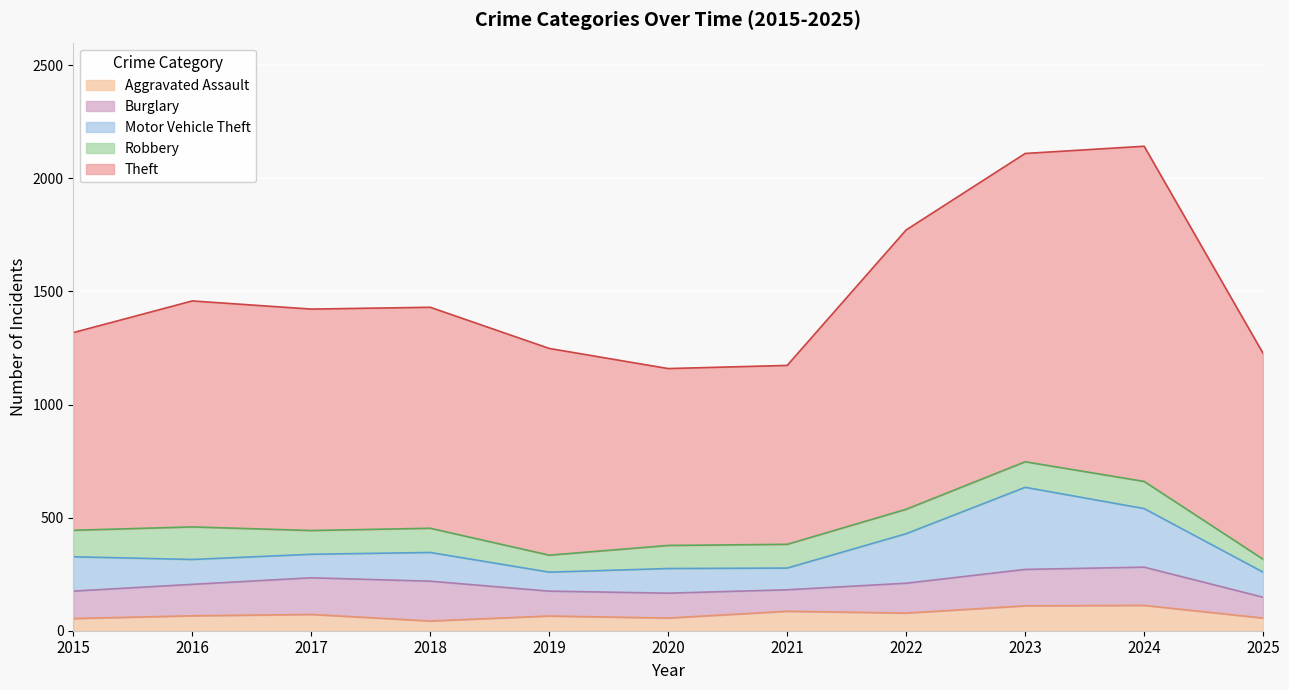

Reading left to right, what are all the values shown in this chart?

Aggravated Assault: 54	66	72	43	65	56	86	78	110	112	56
Burglary: 121	139	162	176	110	110	95	132	161	169	92
Motor Vehicle Theft: 152	110	104	127	84	109	96	219	363	259	111
Robbery: 117	144	105	107	75	102	105	108	113	120	57
Theft: 874	999	979	977	914	782	791	1235	1363	1482	910